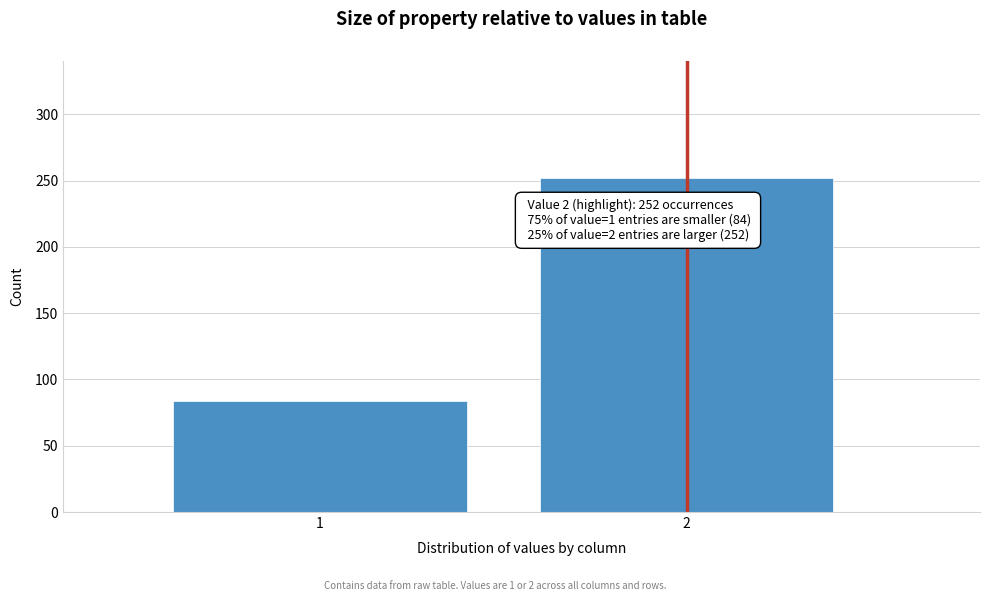

Reading left to right, transcribe all the data shown in this chart.

1=84	2=252